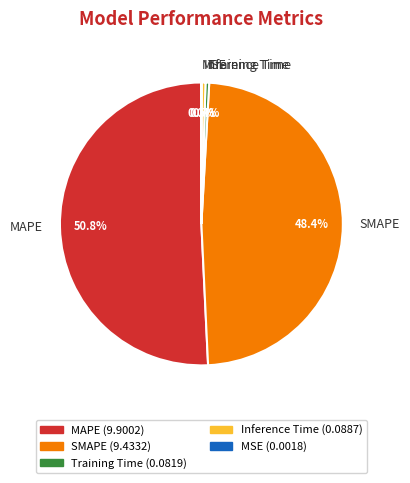

Which category has the biggest portion of the pie?

MAPE